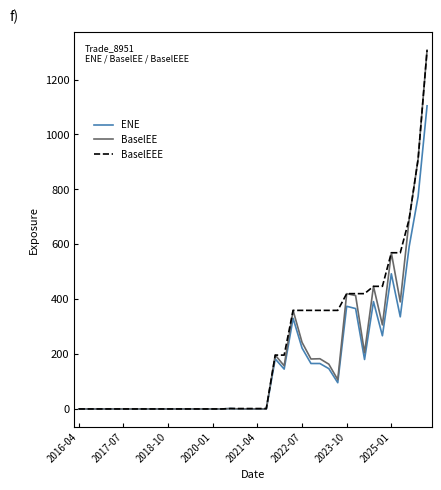

What is the highest value of the ENE series?

1104.2